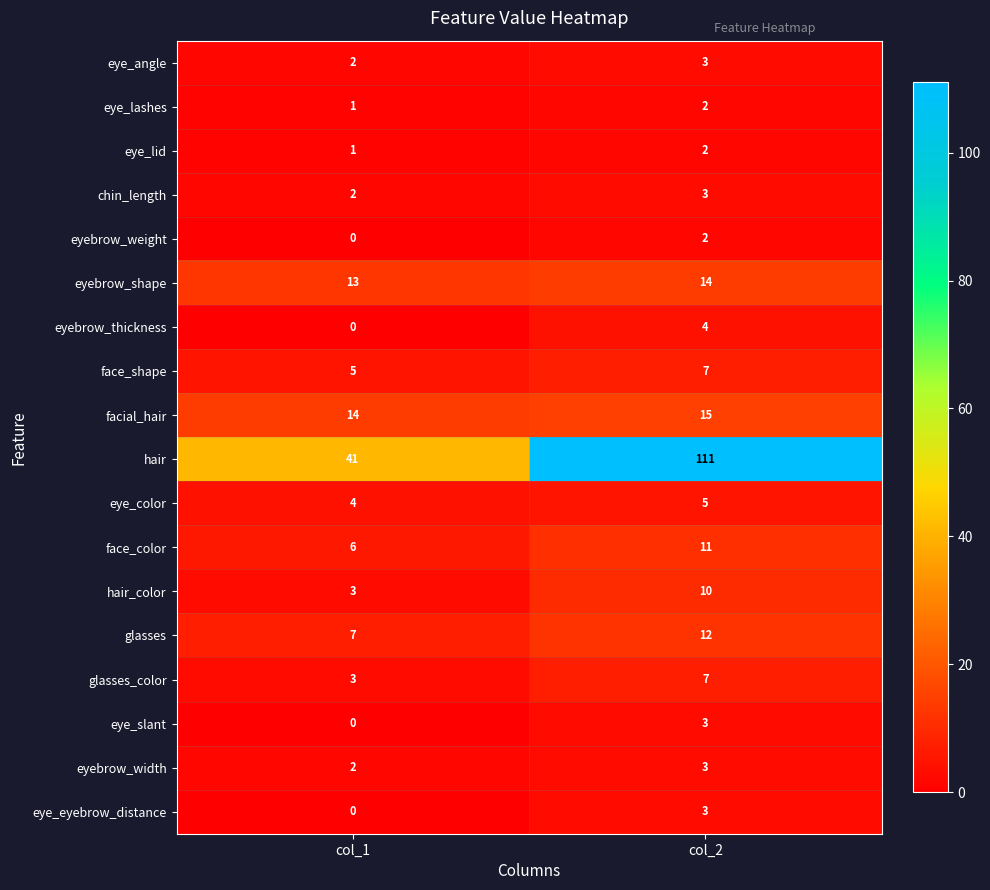

True or false: eye_color has a value of 4 at col_1.

True